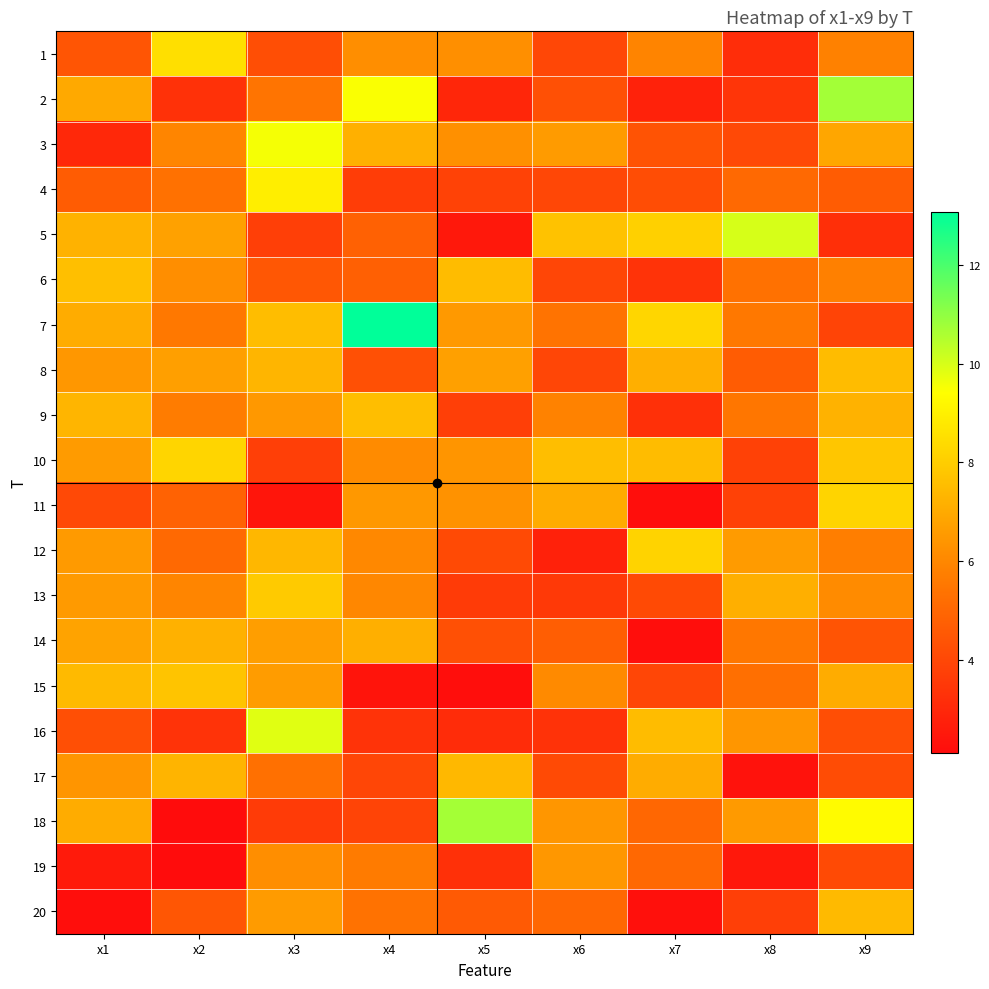

How many distinct data groups are displayed?

20